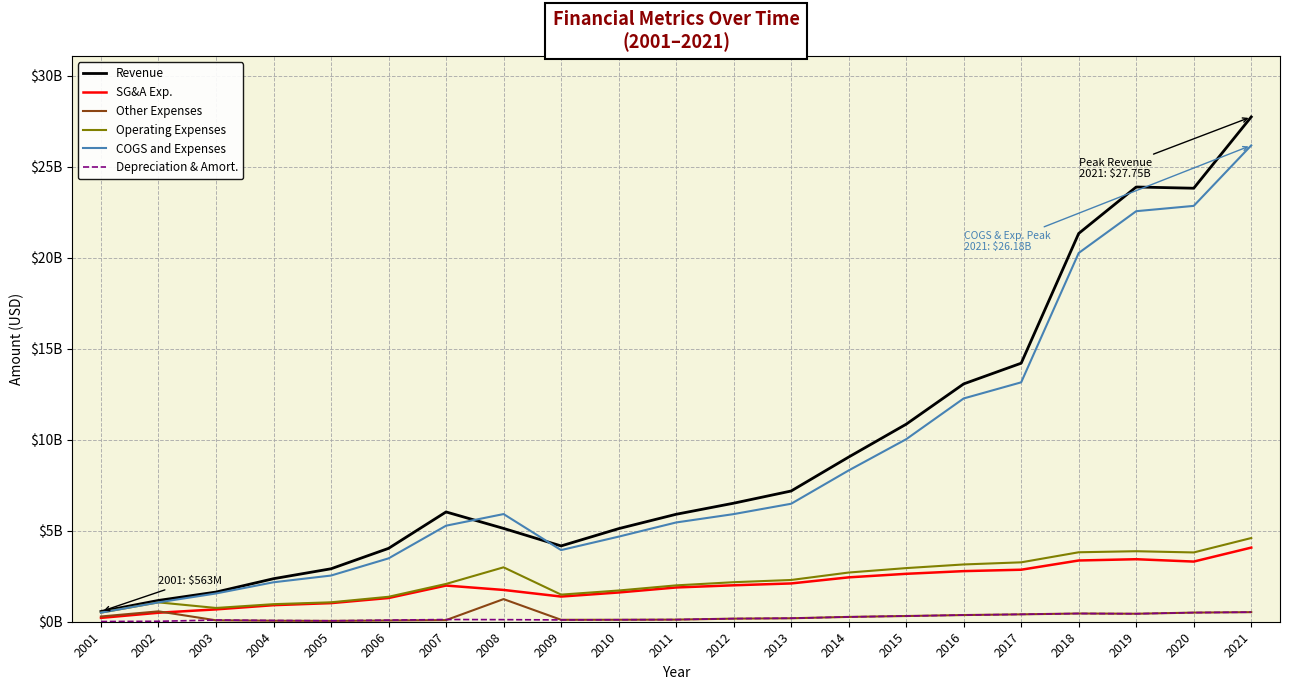

At how many categories does at least one series exceed 11994317228?

6